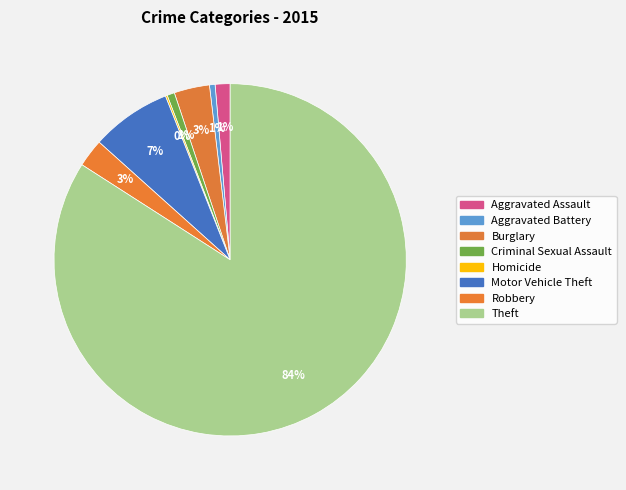

How many slices are in this pie chart?

8